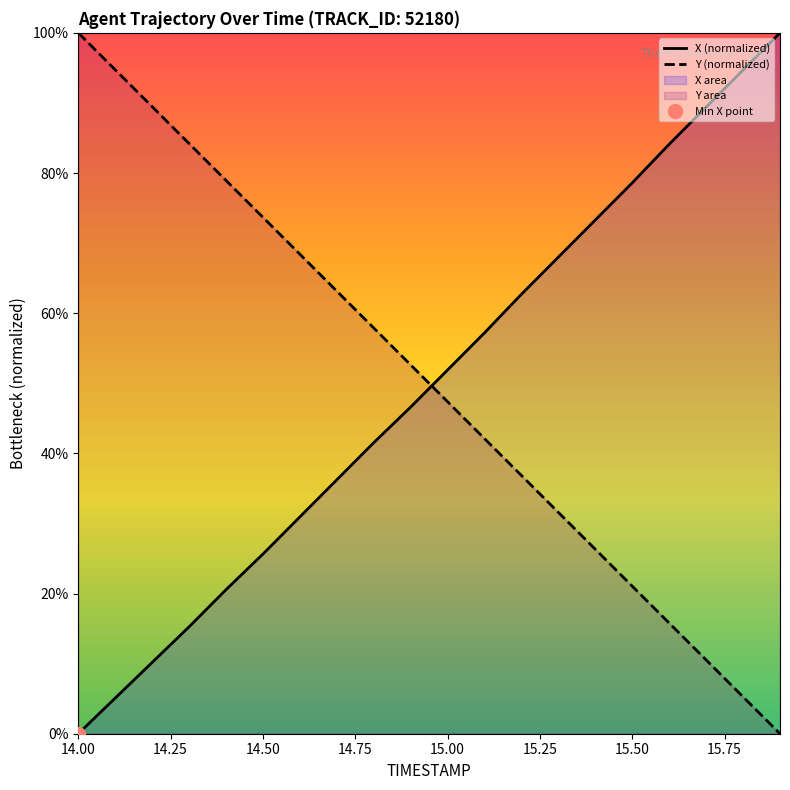

The value of X at 15.8 is 0.9. True or false?

True